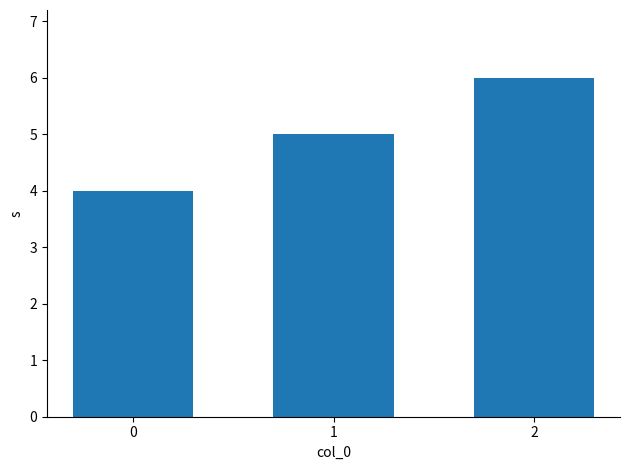

Count the values in the range 4 to 6.

3